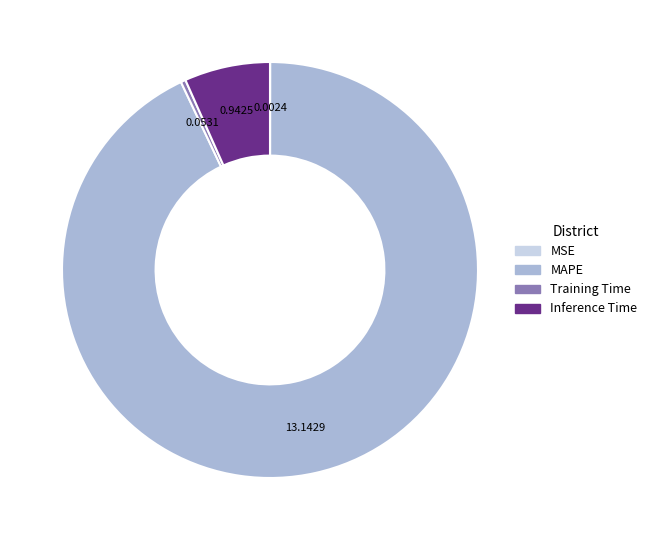

What is the largest slice in the pie chart?

MAPE